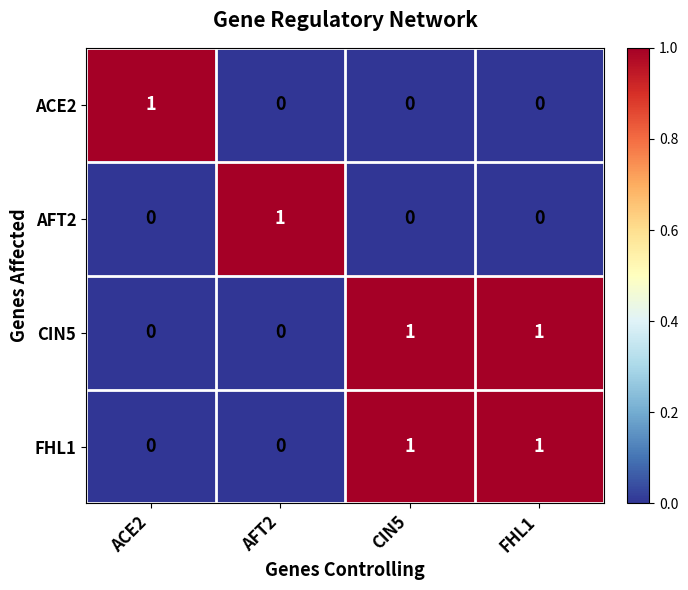

Count the number of categories in the chart.

4